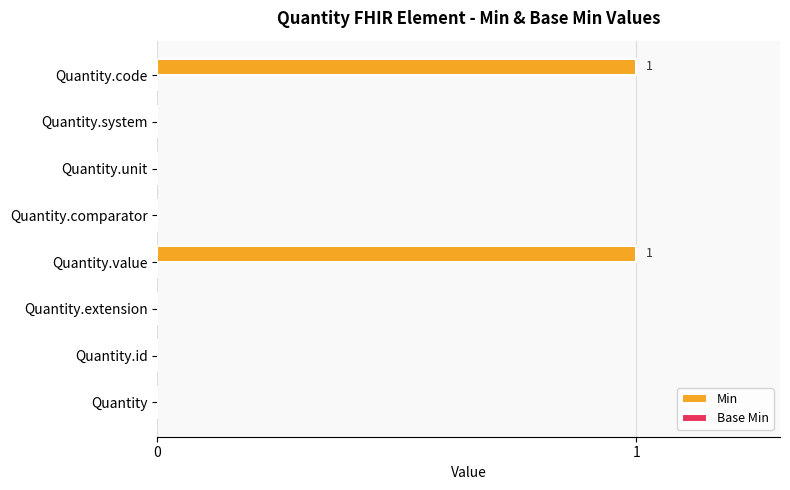

What is the maximum value shown in the chart?

1